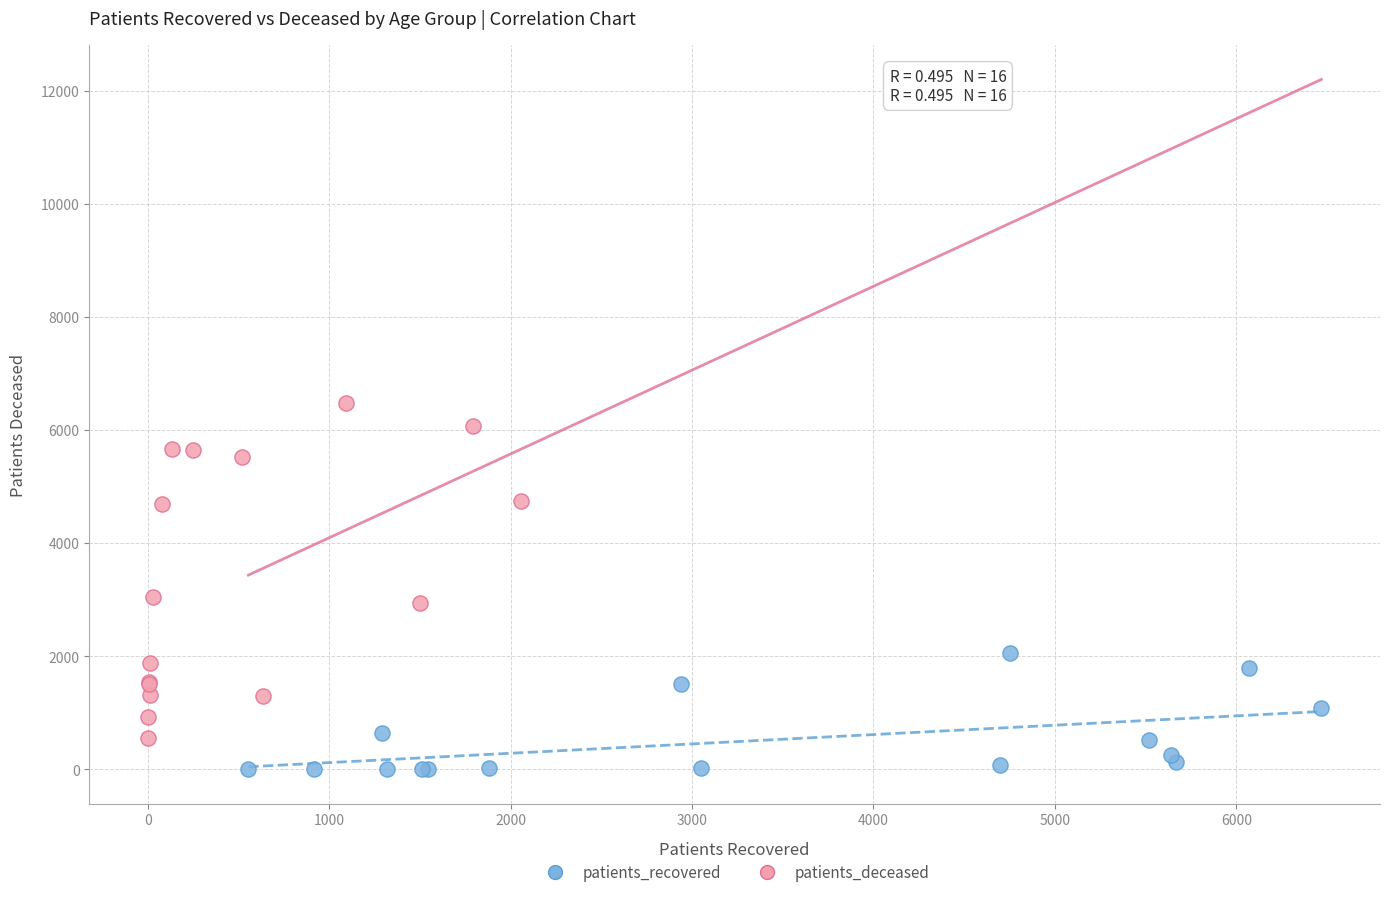

Which series has the largest Y range (max minus min)?

patients_deceased